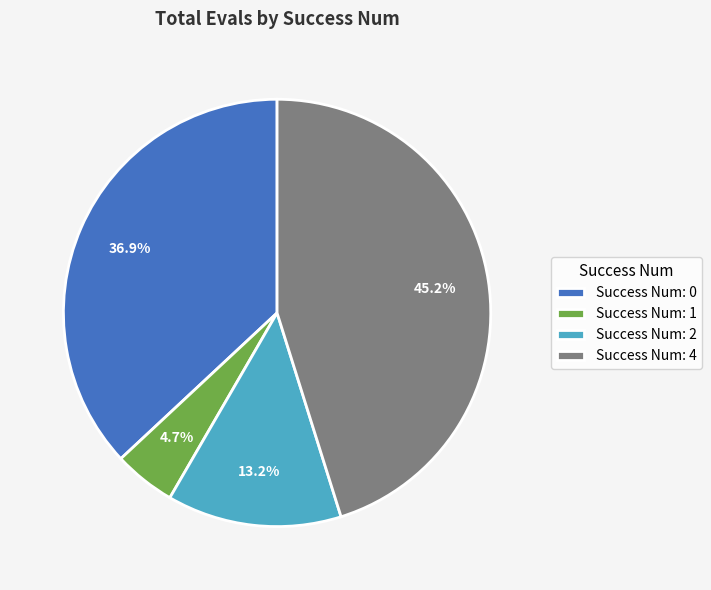

To the nearest percent, what is the average slice percentage?

25%